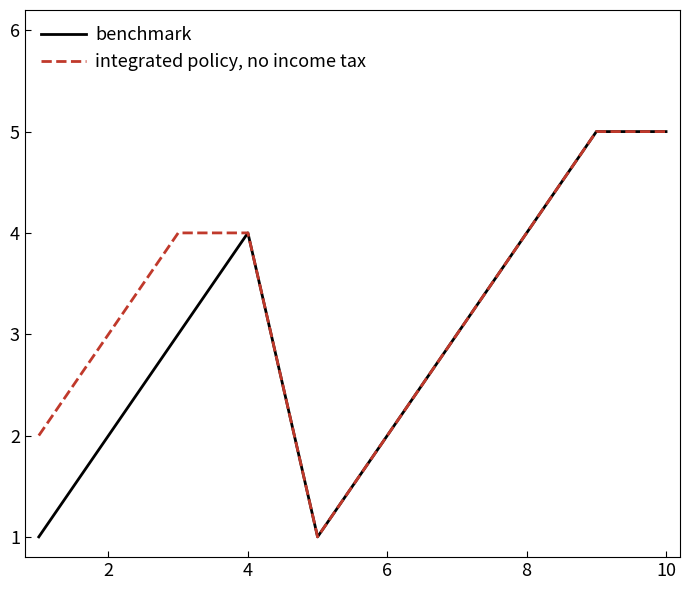

What is the highest value of the benchmark series?

5